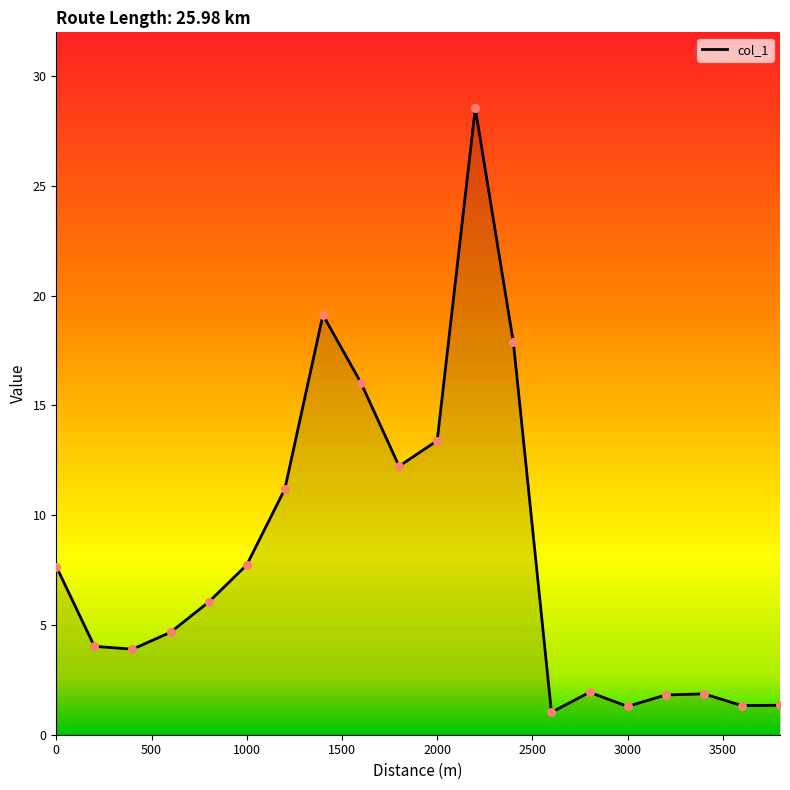

What is the difference between the maximum and minimum values?

27.5